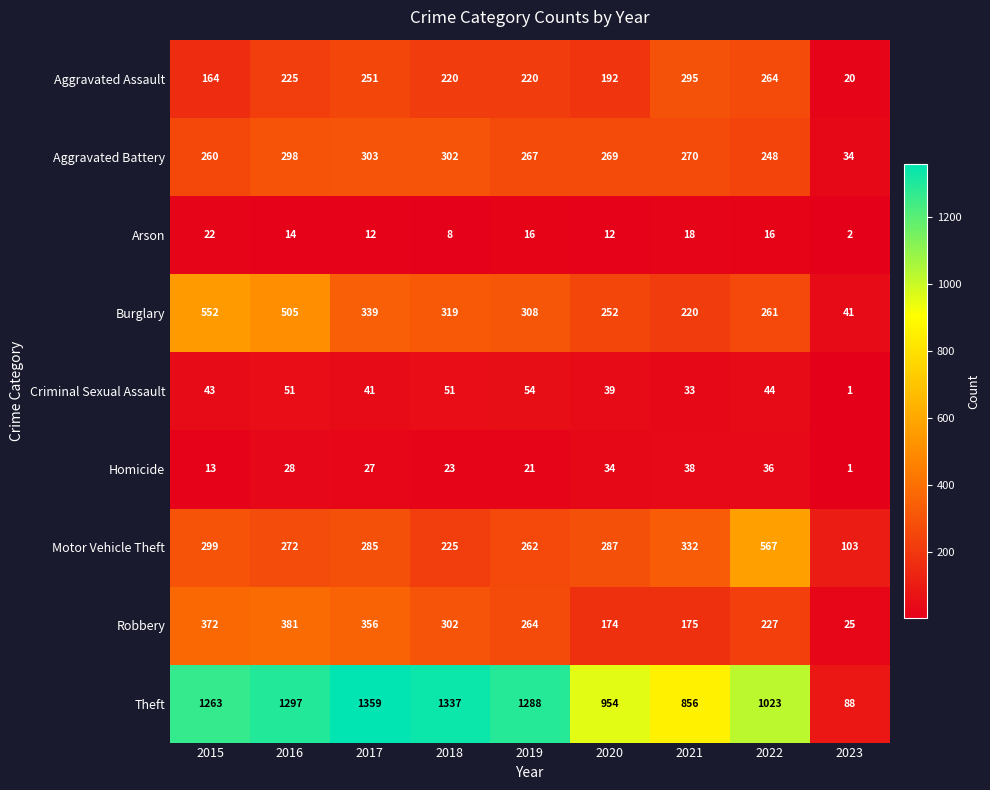

True or false: Aggravated Assault has a value of 114 at 2022.

False